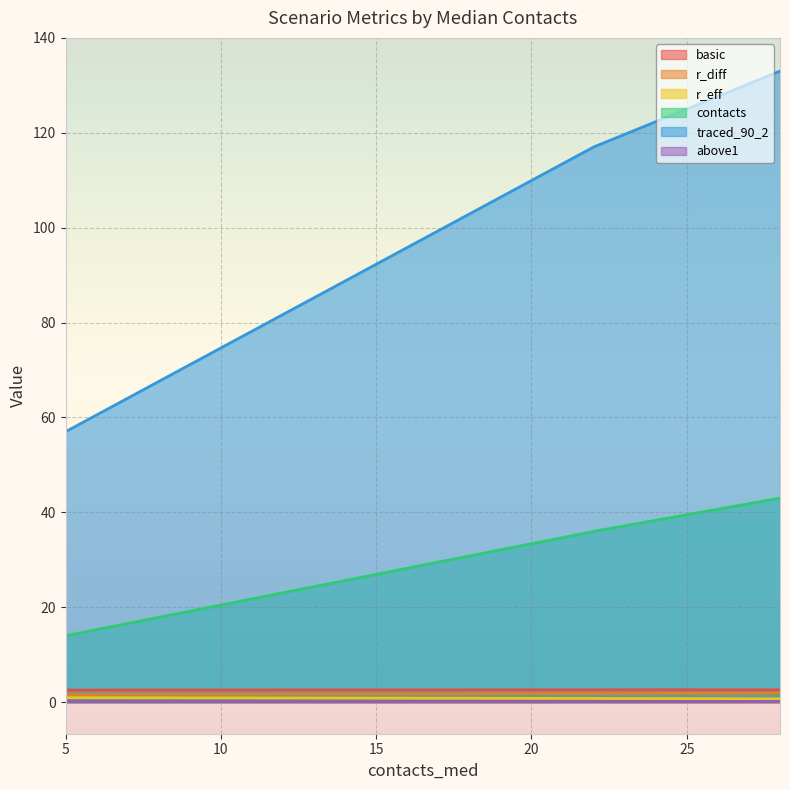

At how many categories does at least one series exceed 88?

2